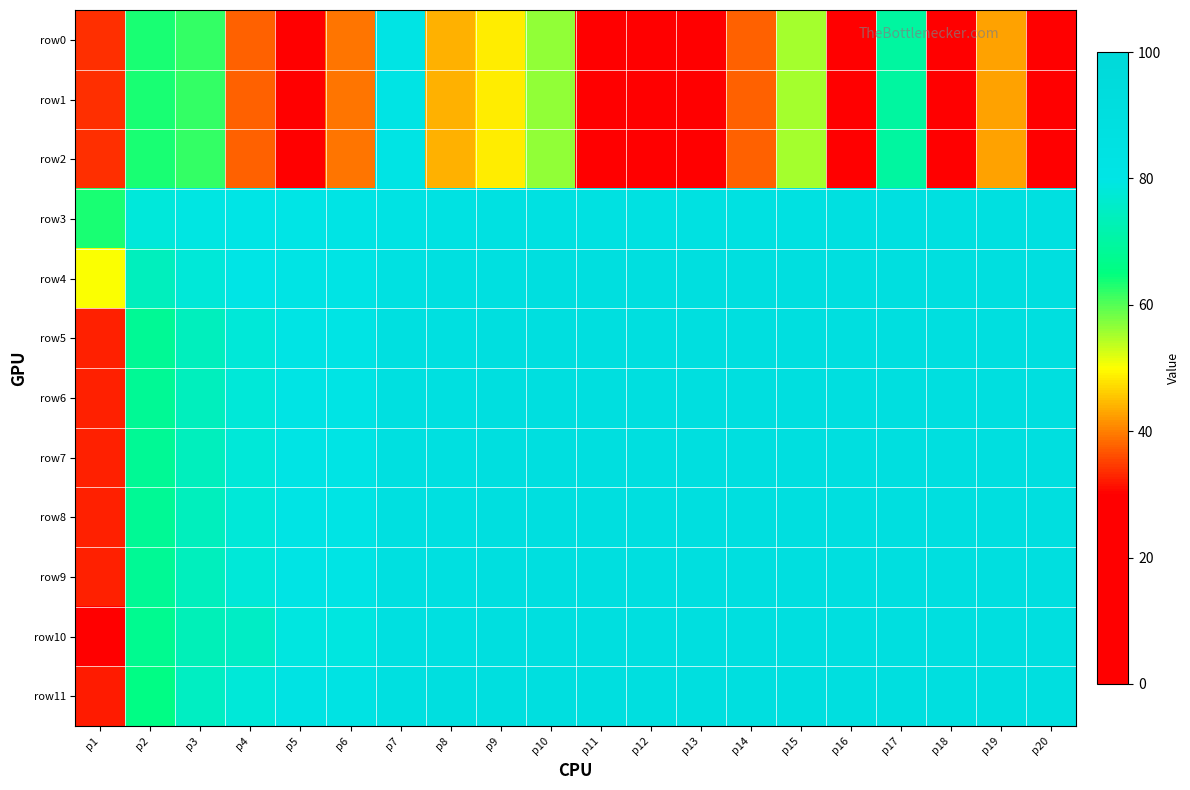

At how many categories does at least one series exceed 49?

20